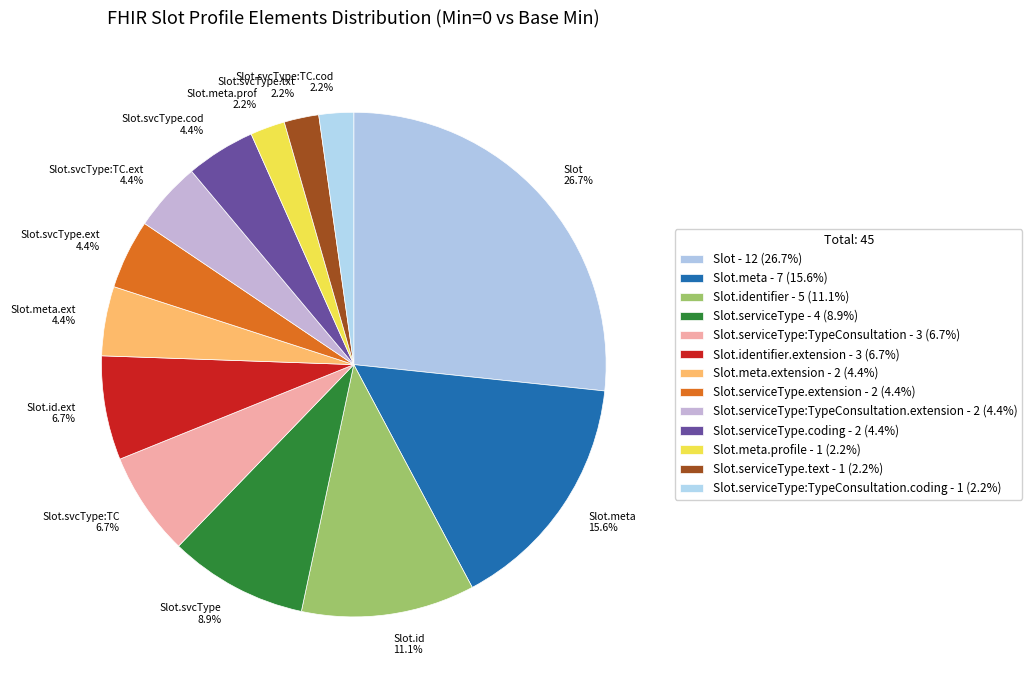

Is Slot.meta.prof 2.2% the majority of the pie?

No